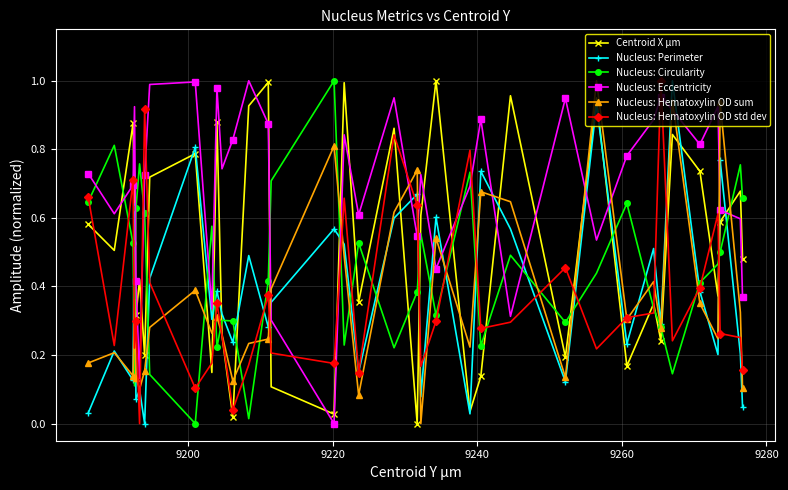

Does the chart display data point markers on the line(s)?

Yes